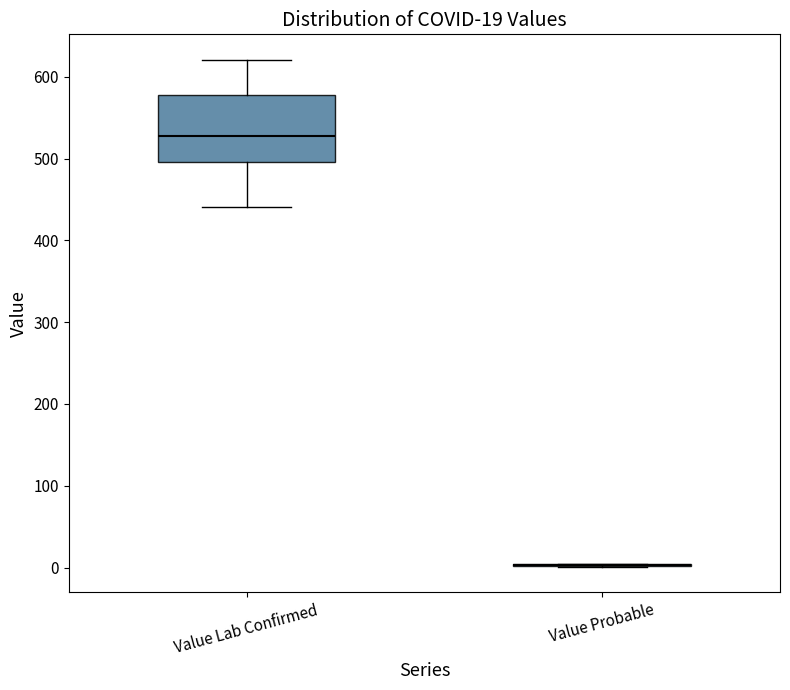

Comparing the boxes themselves (not the whiskers), which one is the tallest?

Value Lab Confirmed